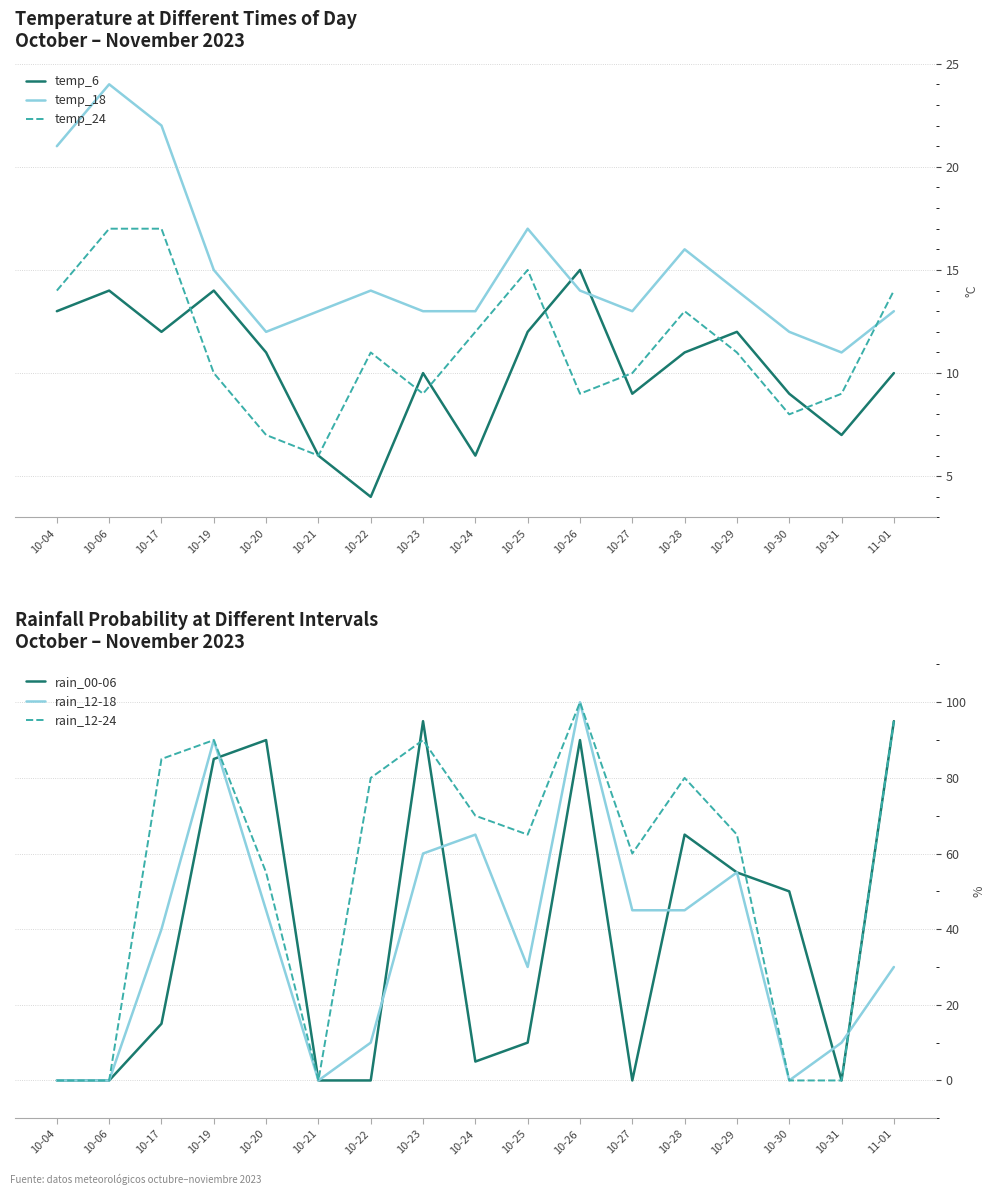

What is the greatest value displayed?

100